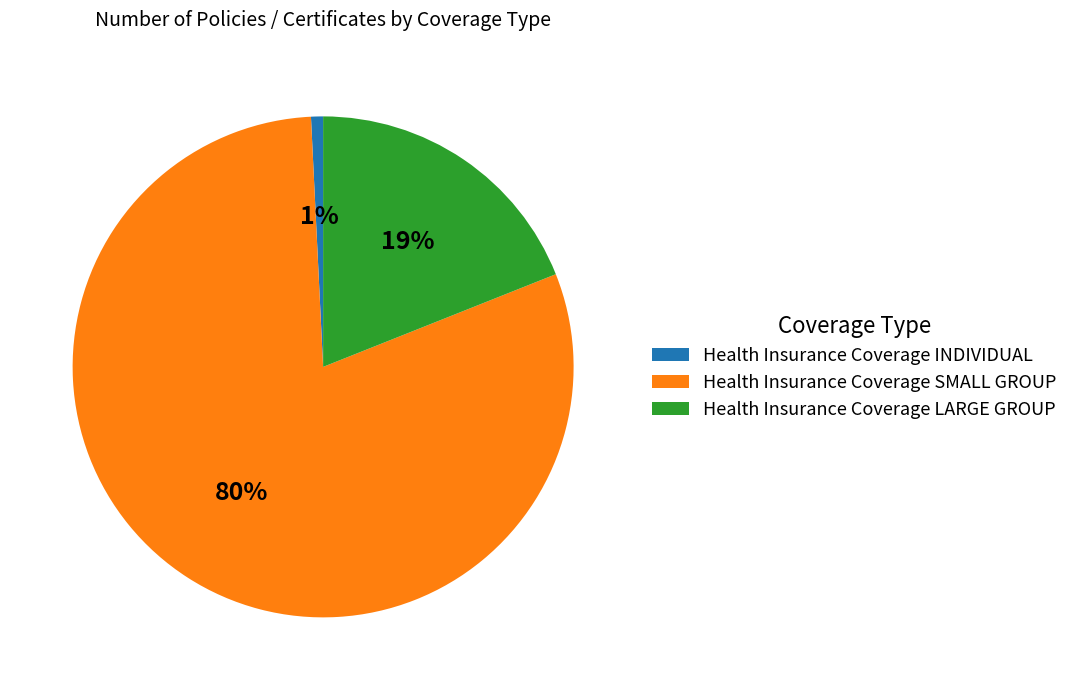

Rank the categories by value from lowest to highest.

Health Insurance Coverage INDIVIDUAL, Health Insurance Coverage LARGE GROUP, Health Insurance Coverage SMALL GROUP